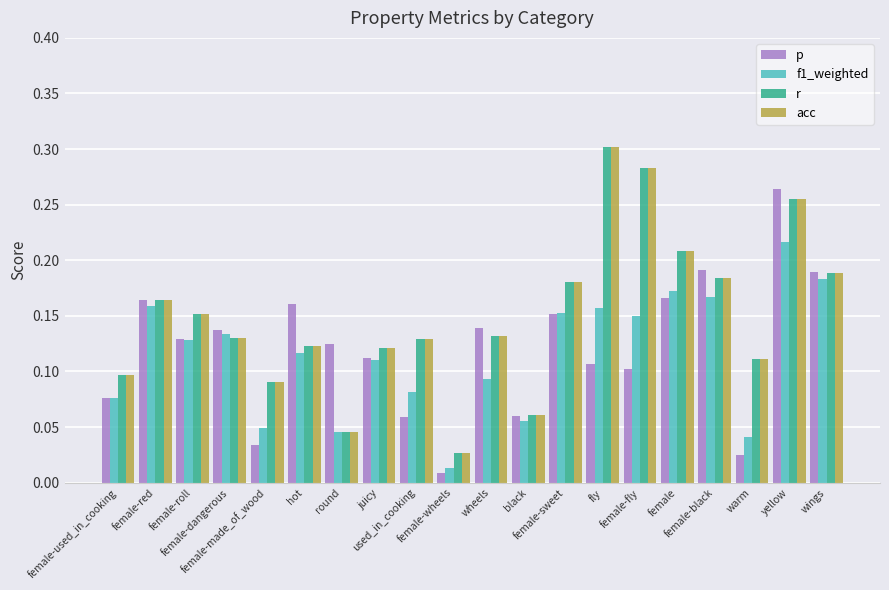

At how many categories does at least one series exceed 0?

20